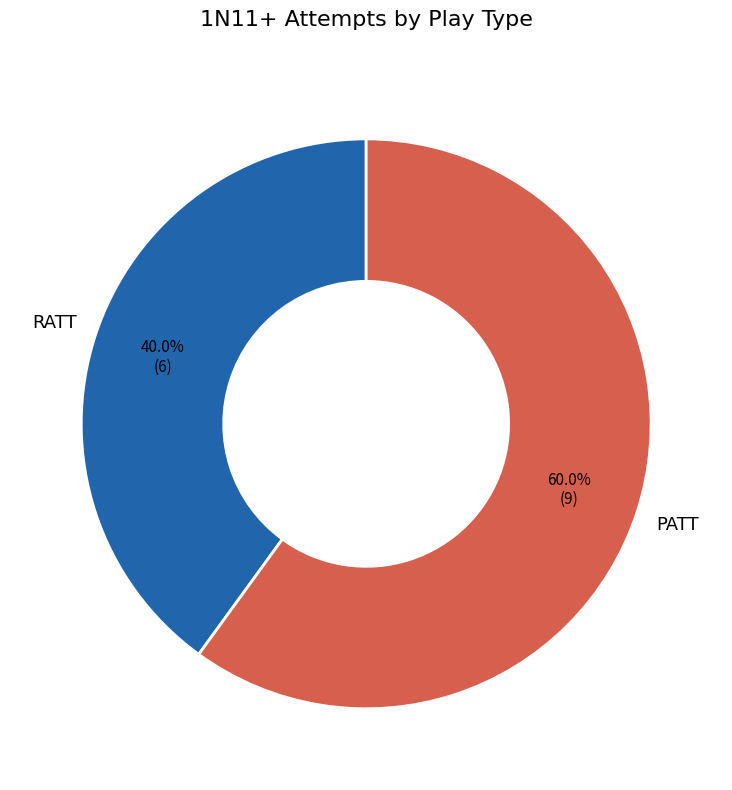

What is the largest slice in the pie chart?

PATT